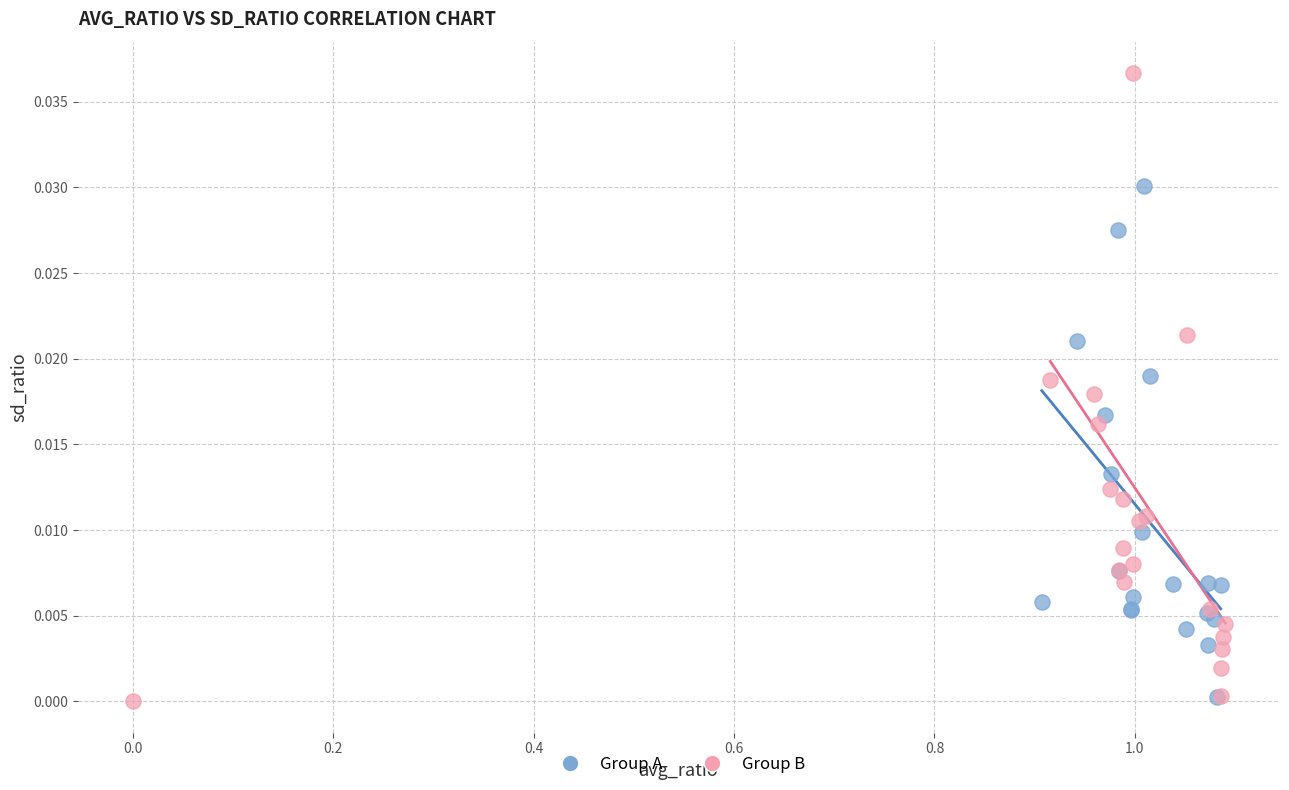

Which series has the largest Y range (max minus min)?

Group B